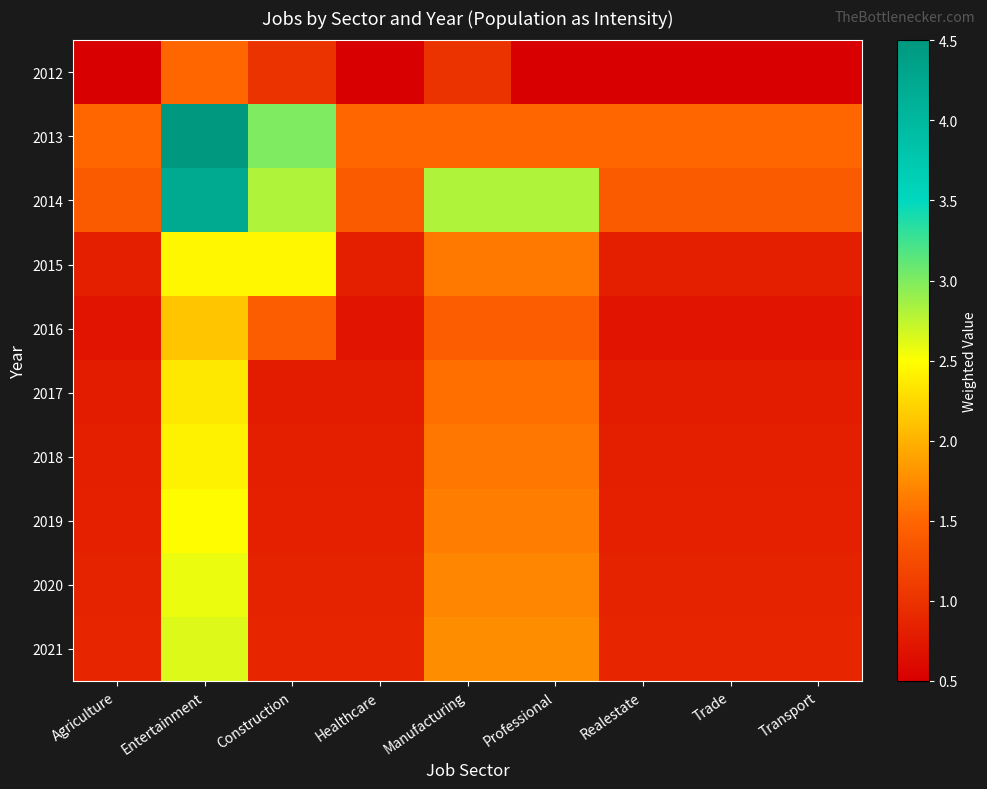

Reading left to right, transcribe all the data shown in this chart.

2012: Agriculture=0.5	Entertainment=1.5	Construction=1.0	Healthcare=0.5	Manufacturing=1.0	Professional=0.5	Realestate=0.5	Trade=0.5	Transport=0.5
2013: Agriculture=1.5	Entertainment=4.5	Construction=3.0	Healthcare=1.5	Manufacturing=1.5	Professional=1.5	Realestate=1.5	Trade=1.5	Transport=1.5
2014: Agriculture=1.4	Entertainment=4.2	Construction=2.8	Healthcare=1.4	Manufacturing=2.8	Professional=2.8	Realestate=1.4	Trade=1.4	Transport=1.4
2015: Agriculture=0.8	Entertainment=2.4	Construction=2.4	Healthcare=0.8	Manufacturing=1.6	Professional=1.6	Realestate=0.8	Trade=0.8	Transport=0.8
2016: Agriculture=0.7	Entertainment=2.1	Construction=1.4	Healthcare=0.7	Manufacturing=1.4	Professional=1.4	Realestate=0.7	Trade=0.7	Transport=0.7
2017: Agriculture=0.8	Entertainment=2.4	Construction=0.8	Healthcare=0.8	Manufacturing=1.6	Professional=1.6	Realestate=0.8	Trade=0.8	Transport=0.8
2018: Agriculture=0.8	Entertainment=2.4	Construction=0.8	Healthcare=0.8	Manufacturing=1.6	Professional=1.6	Realestate=0.8	Trade=0.8	Transport=0.8
2019: Agriculture=0.8	Entertainment=2.5	Construction=0.8	Healthcare=0.8	Manufacturing=1.7	Professional=1.7	Realestate=0.8	Trade=0.8	Transport=0.8
2020: Agriculture=0.9	Entertainment=2.6	Construction=0.9	Healthcare=0.9	Manufacturing=1.7	Professional=1.7	Realestate=0.9	Trade=0.9	Transport=0.9
2021: Agriculture=0.9	Entertainment=2.6	Construction=0.9	Healthcare=0.9	Manufacturing=1.8	Professional=1.8	Realestate=0.9	Trade=0.9	Transport=0.9